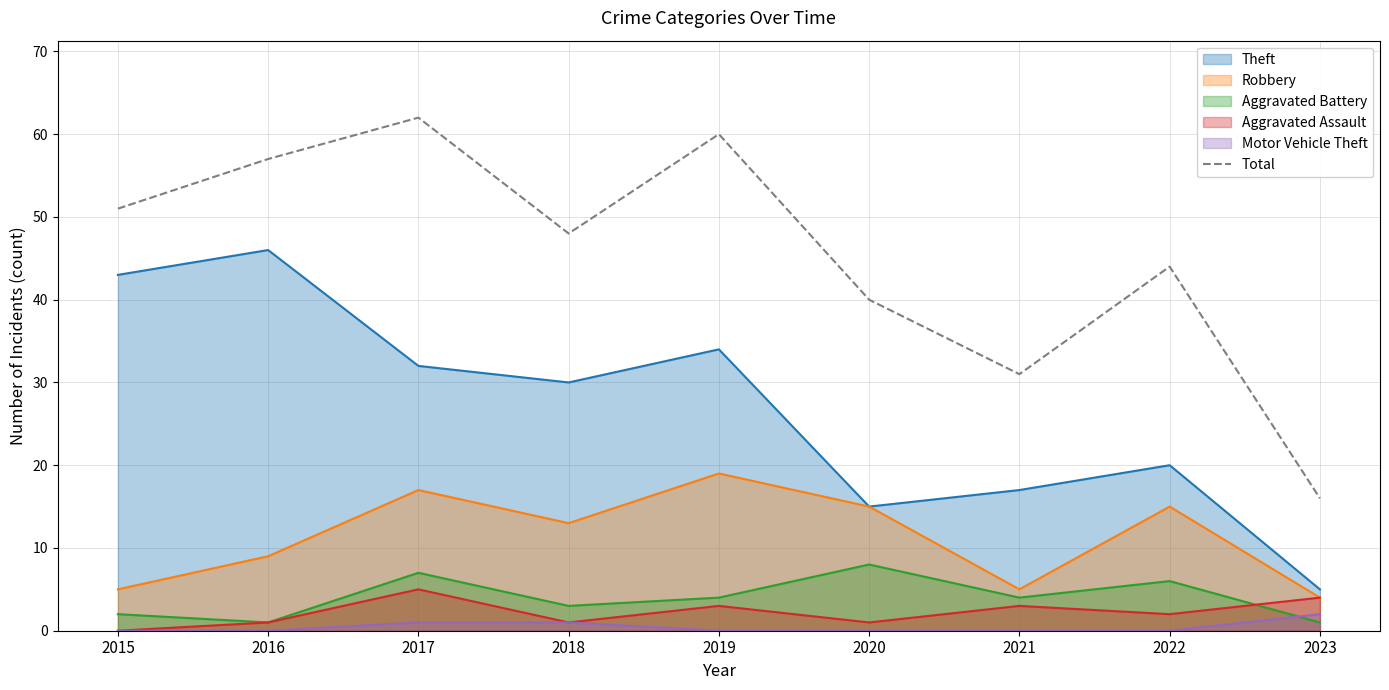

How many interior local peaks (higher than both neighbors) does the data have?

3